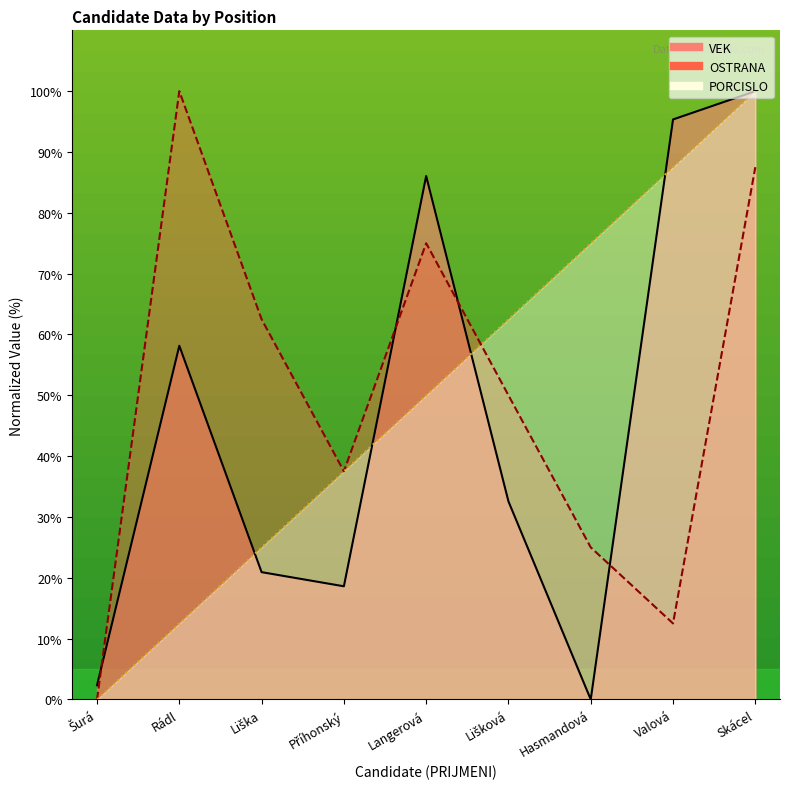

What position from the right is Skácel?

1